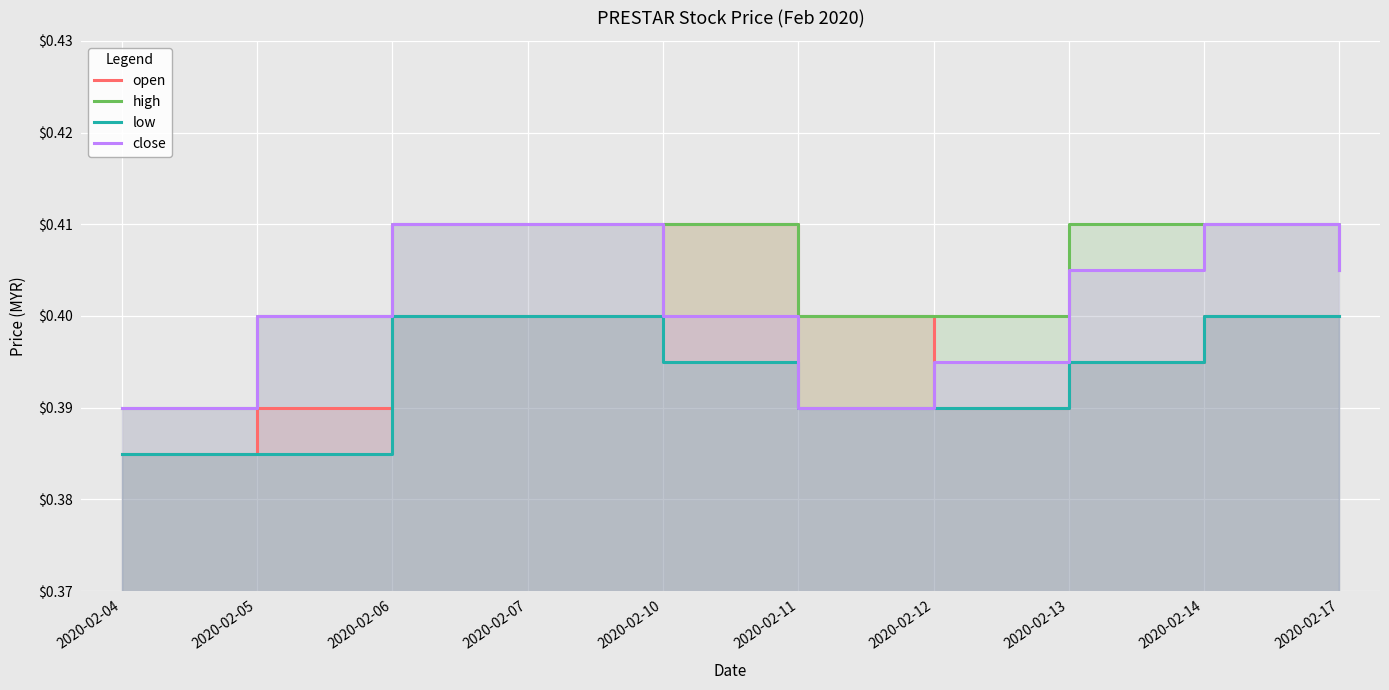

What is the value of the open point at the 1st from the left?

0.4